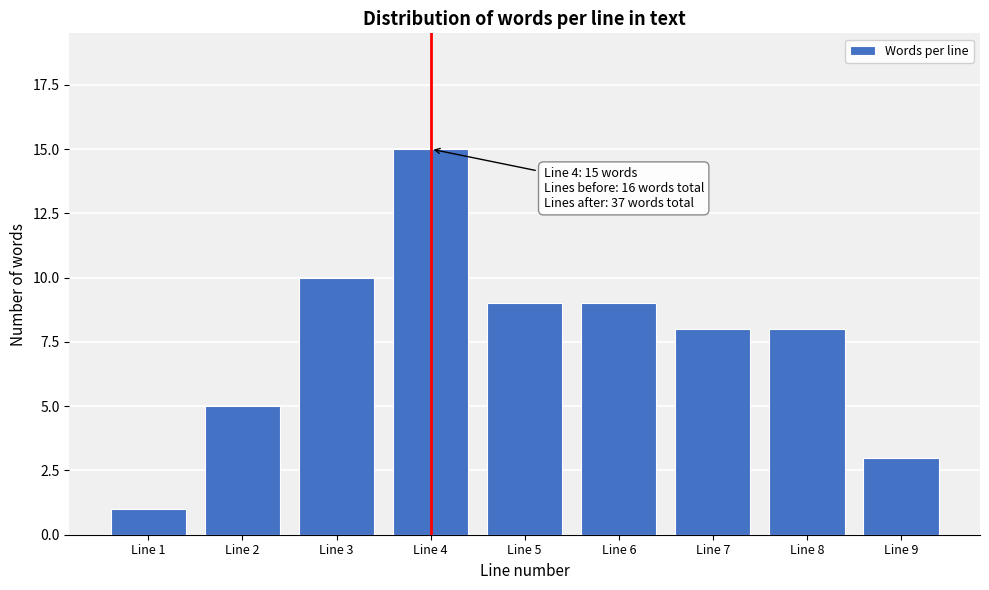

Reading left to right, what are all the values shown in this chart?

1	5	10	15	9	9	8	8	3